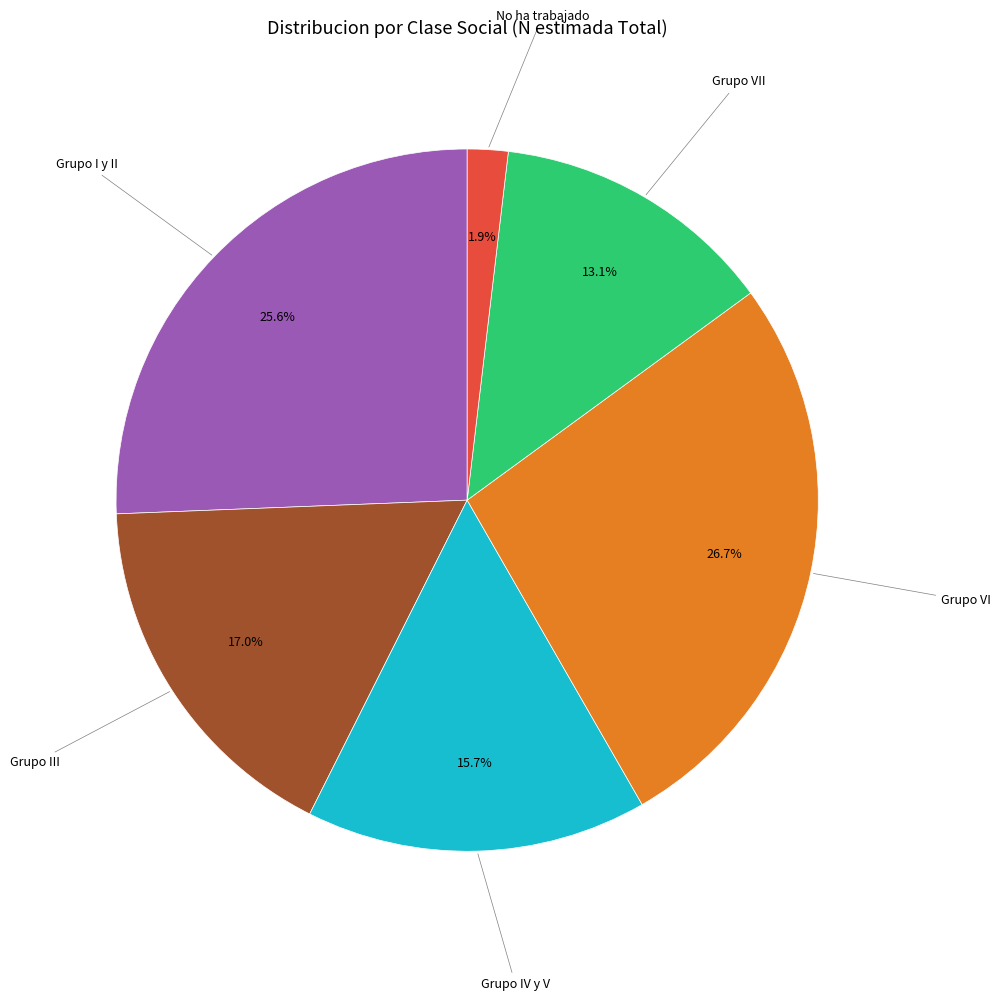

Does any single category account for the majority?

No